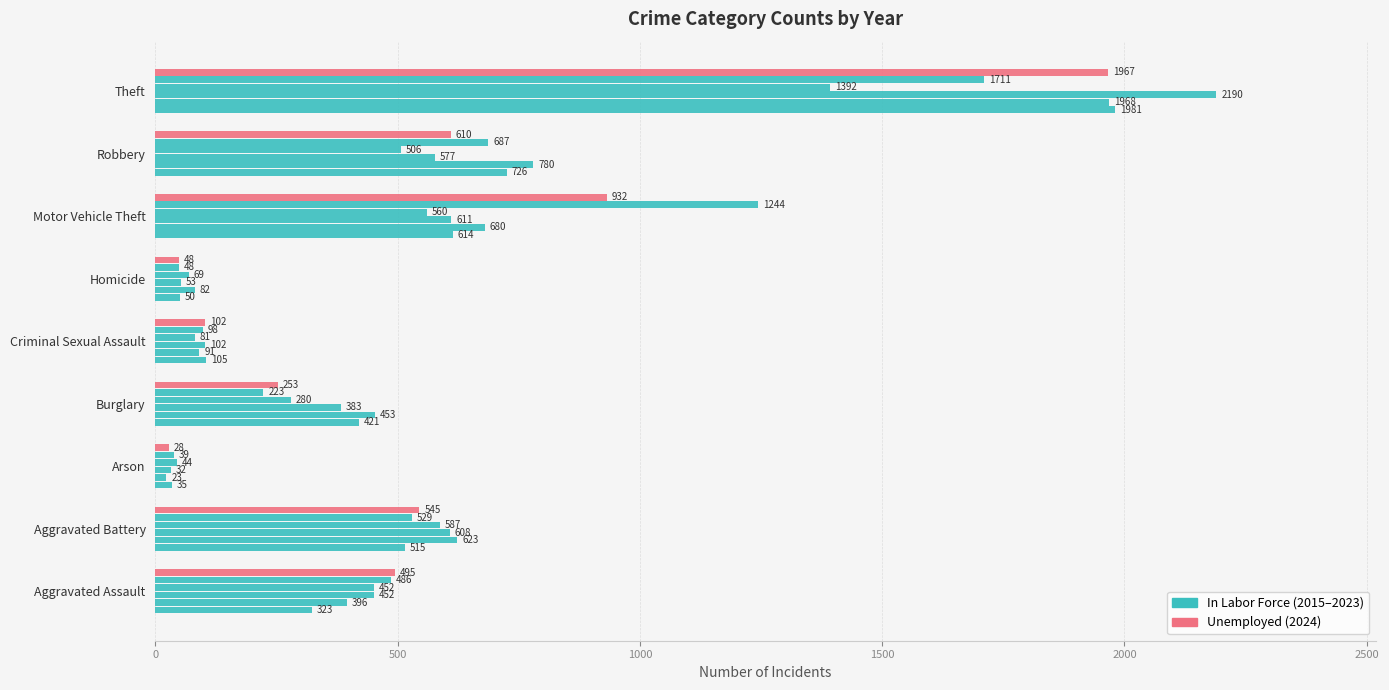

Count the number of data series in this chart.

6